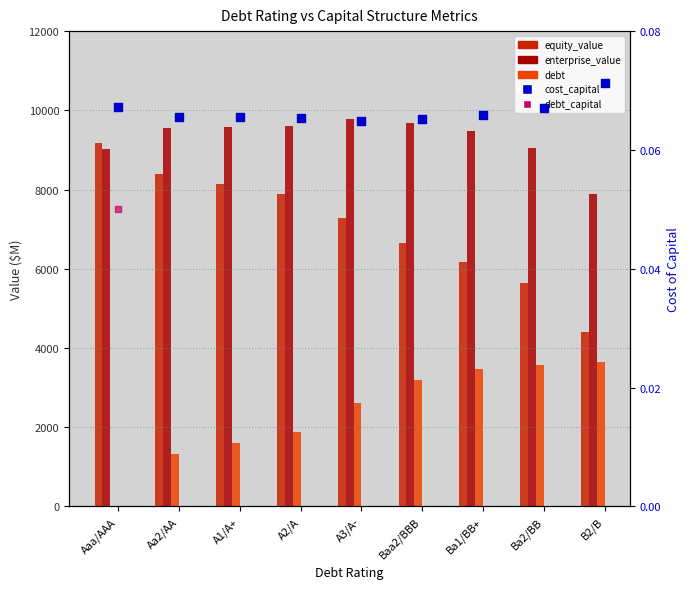

Which series contains the lowest Y value?

debt